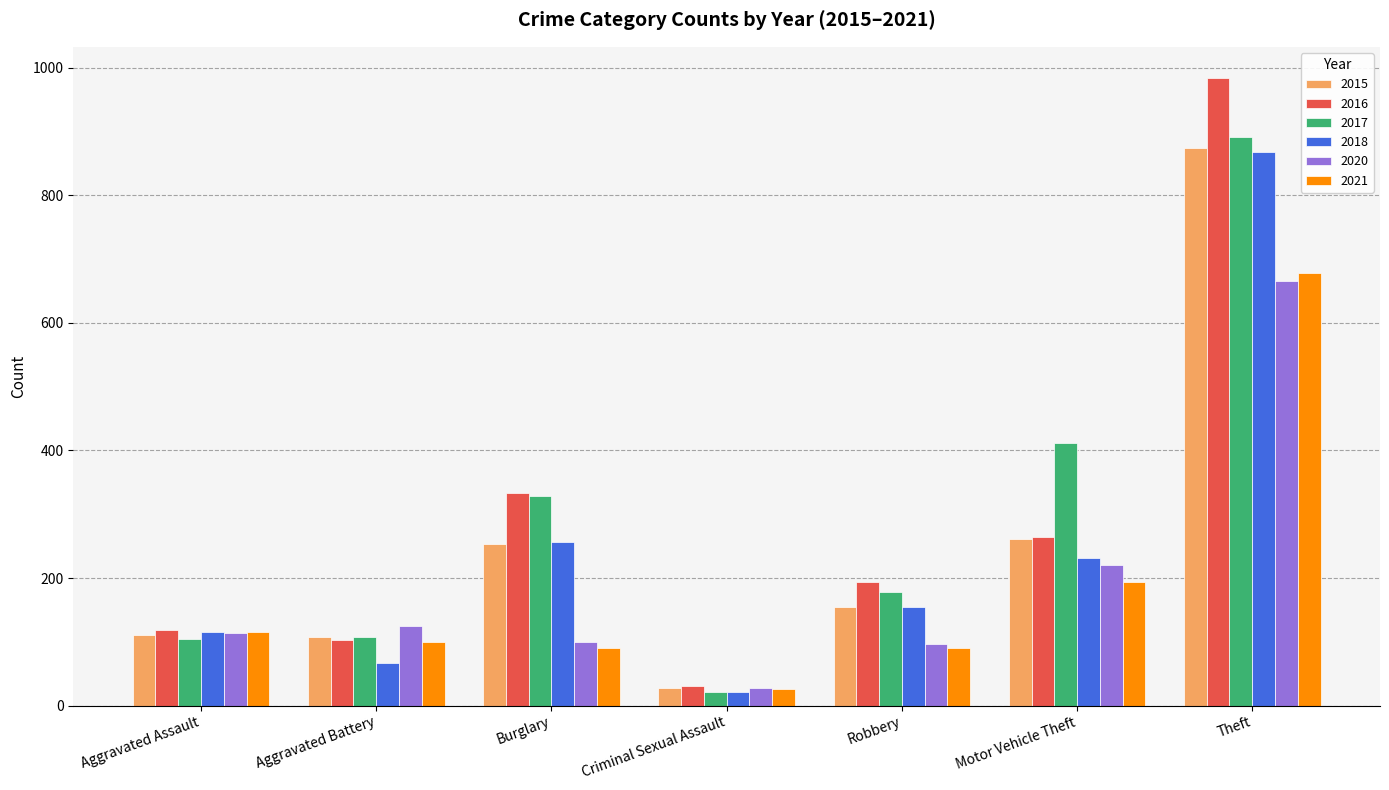

What is the sum of all 2018 values?

1714